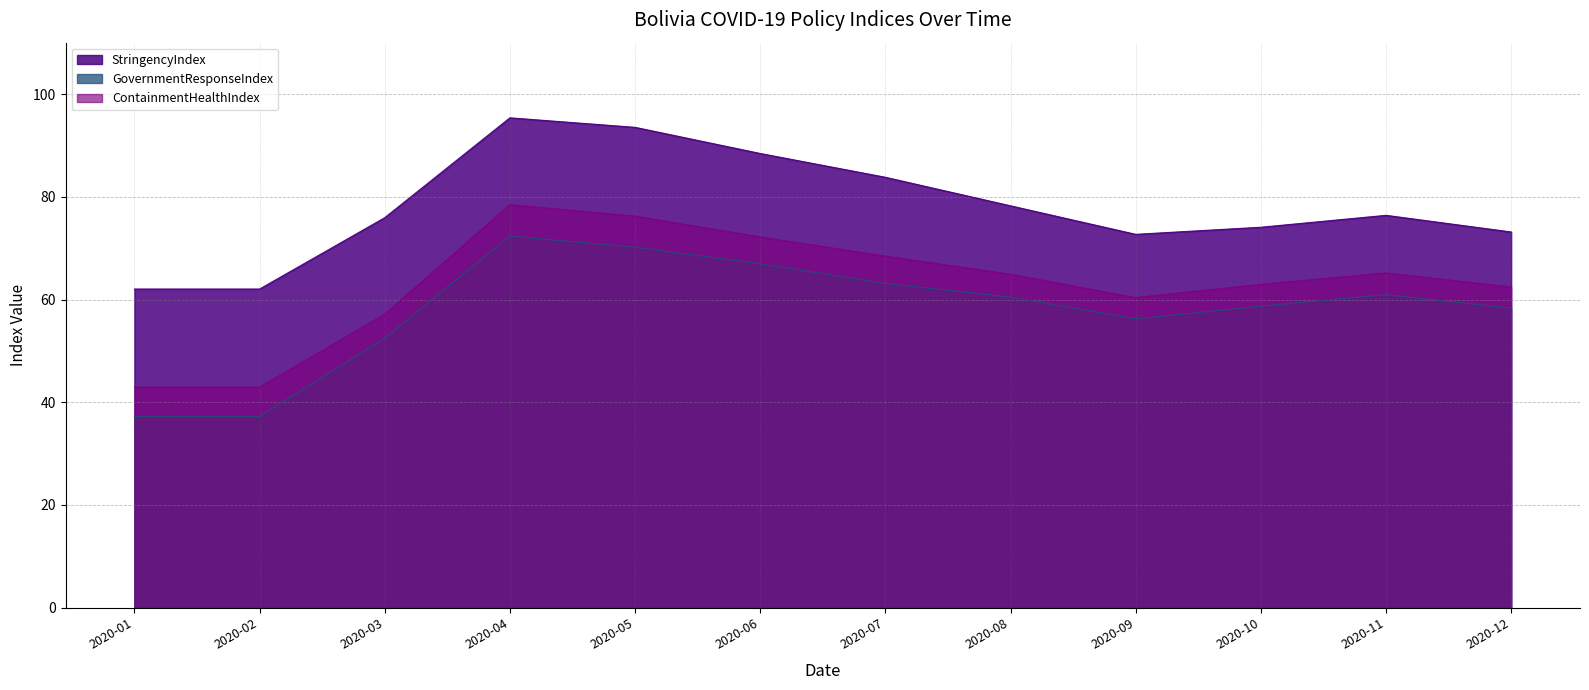

What is the difference between the StringencyIndex values at 2020-11 and 2020-01?

14.4